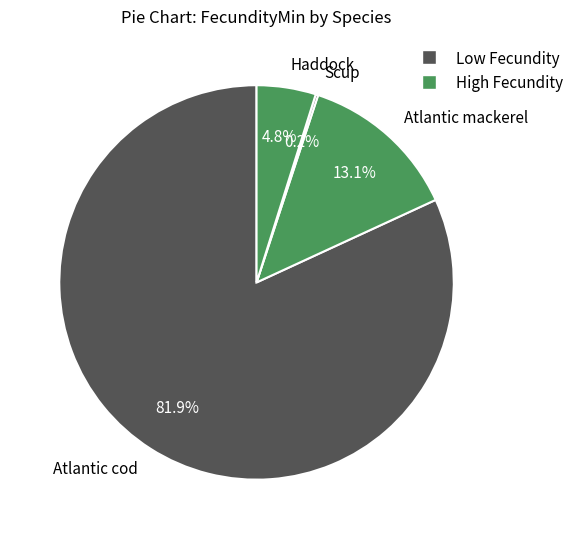

Which slice represents more than half of the pie?

Atlantic cod